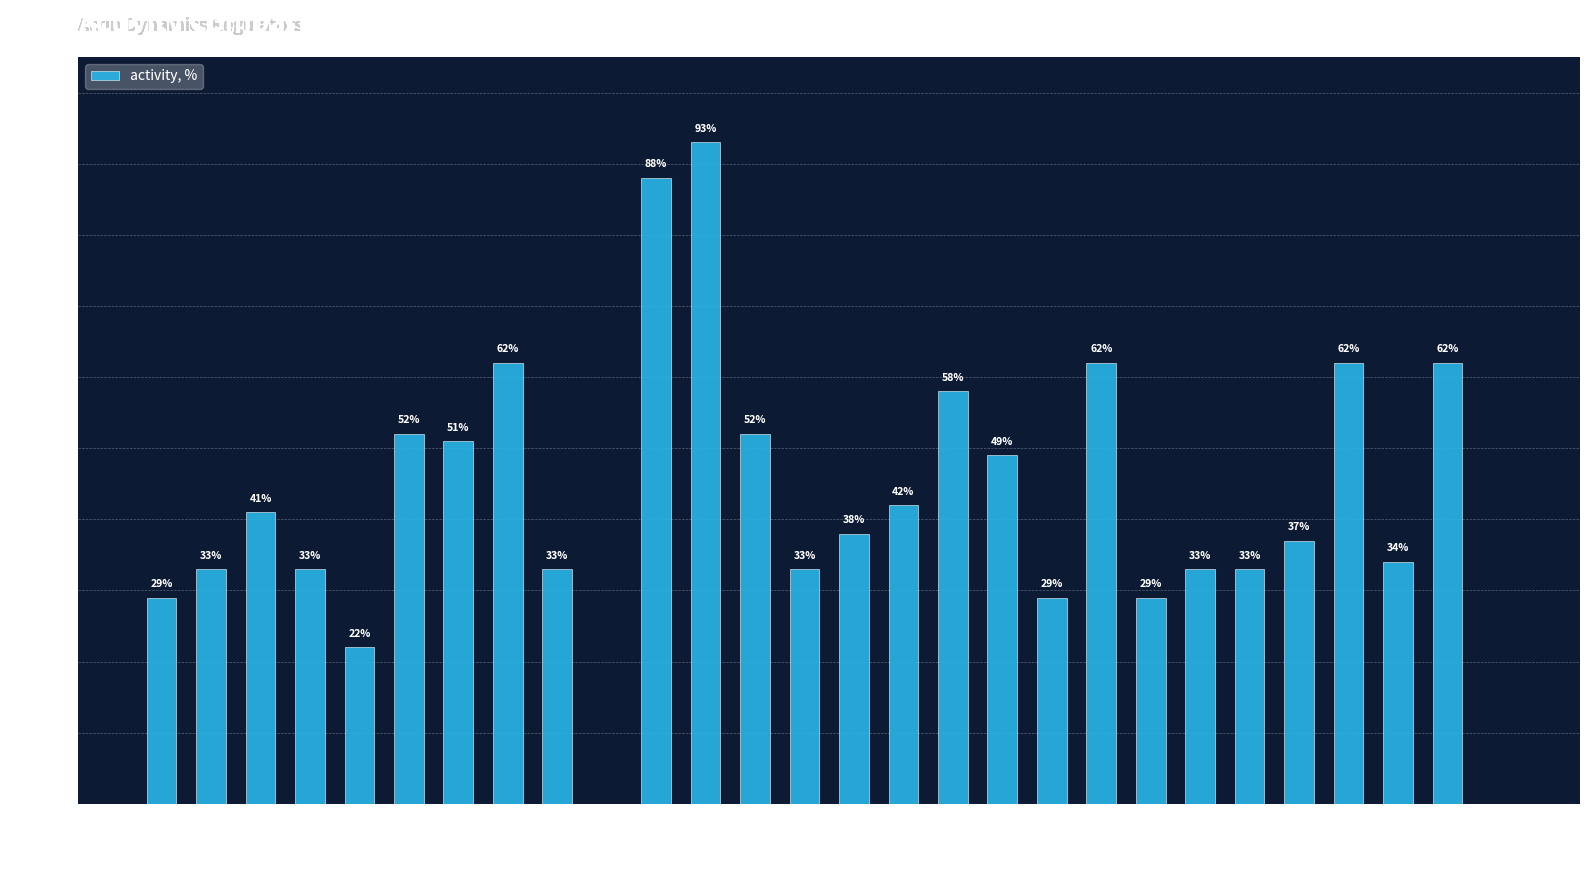

At which label does the data first exceed 38?

Actin_ST